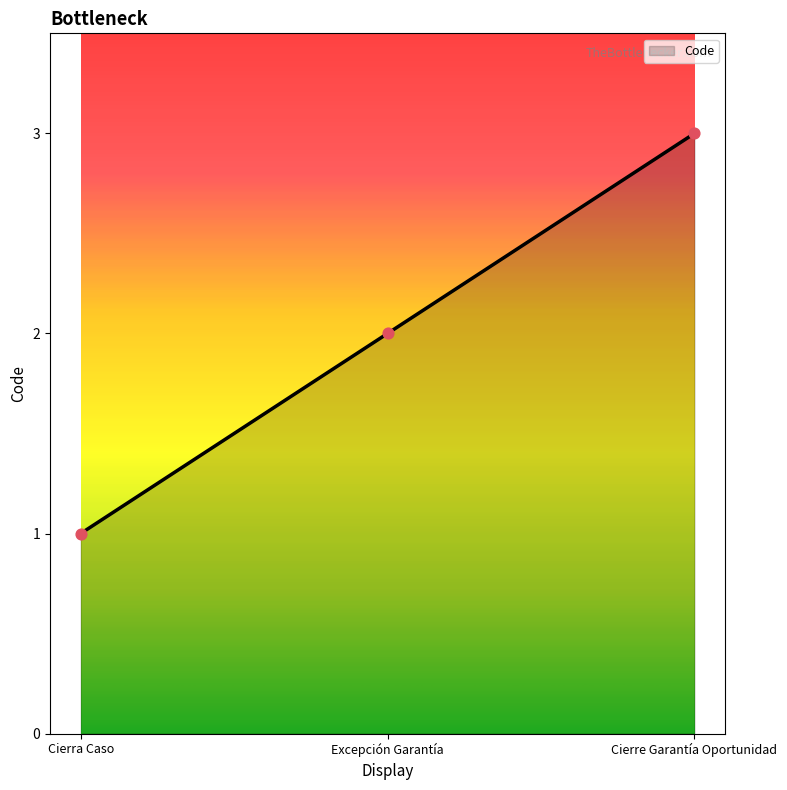

Which has a higher value, Cierra Caso or Excepción Garantía?

Excepción Garantía